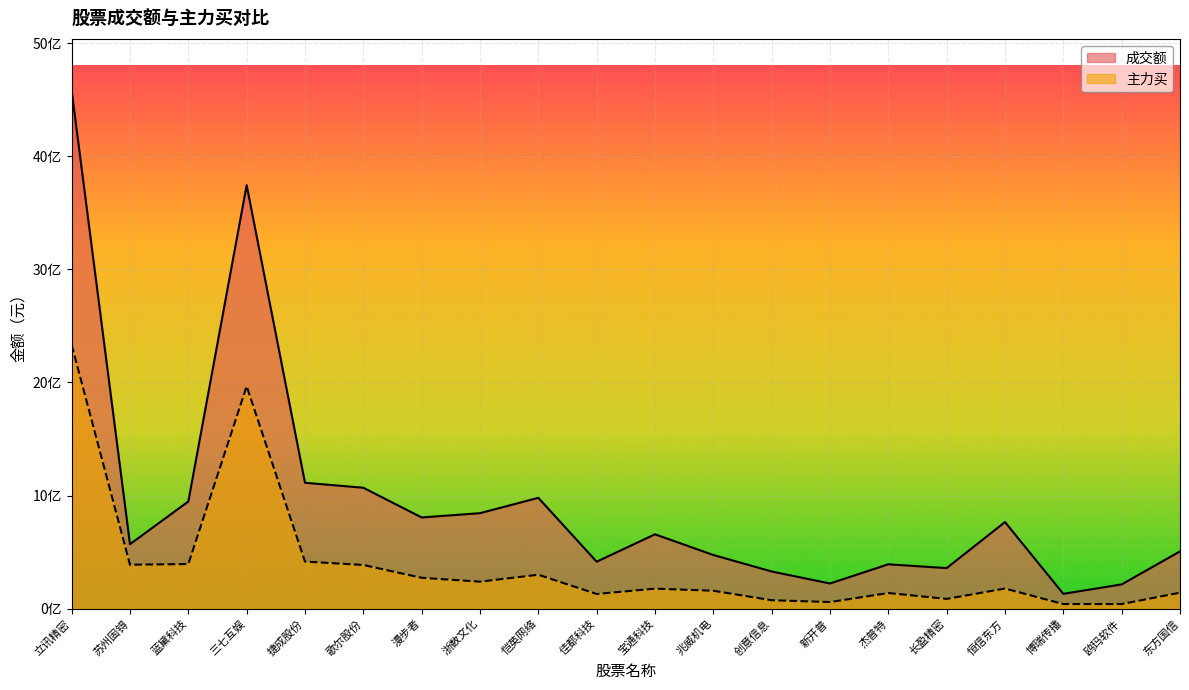

Rank the series by their average value, from highest to lowest.

成交额, 主力买